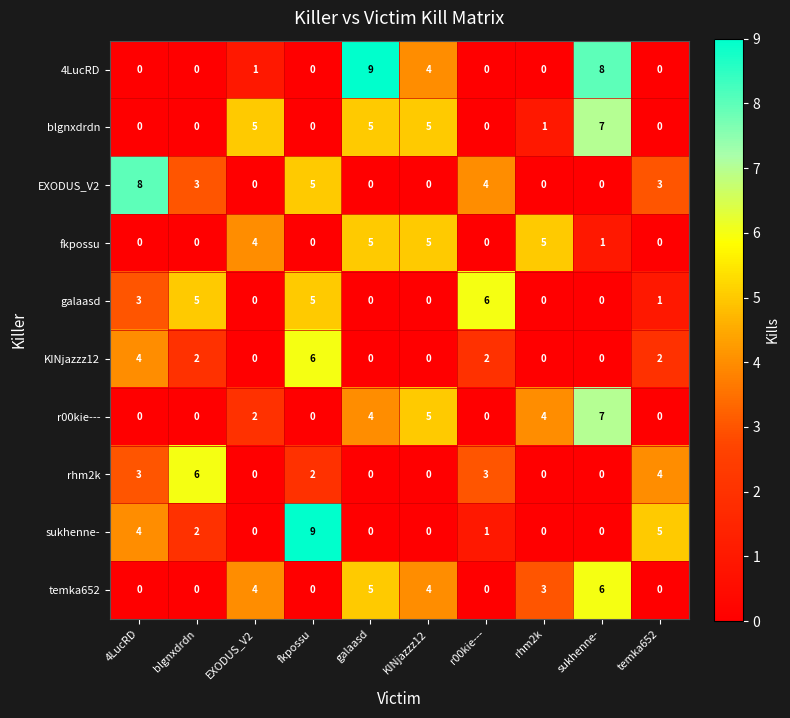

Which series changed the most between 4LucRD and fkpossu?

sukhenne-